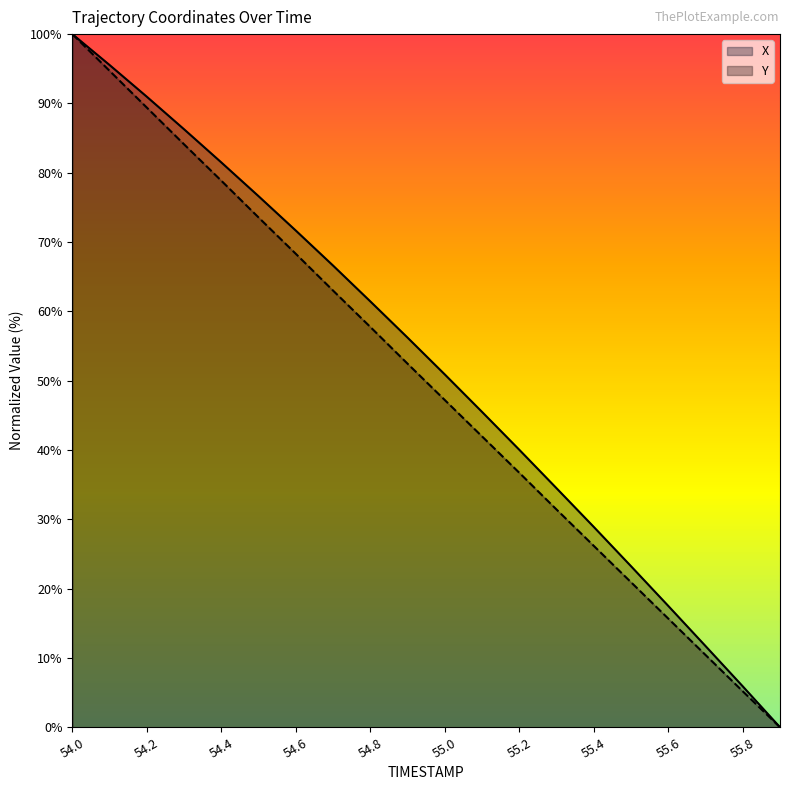

Rank the series at 55.9 from lowest to highest value.

X, Y